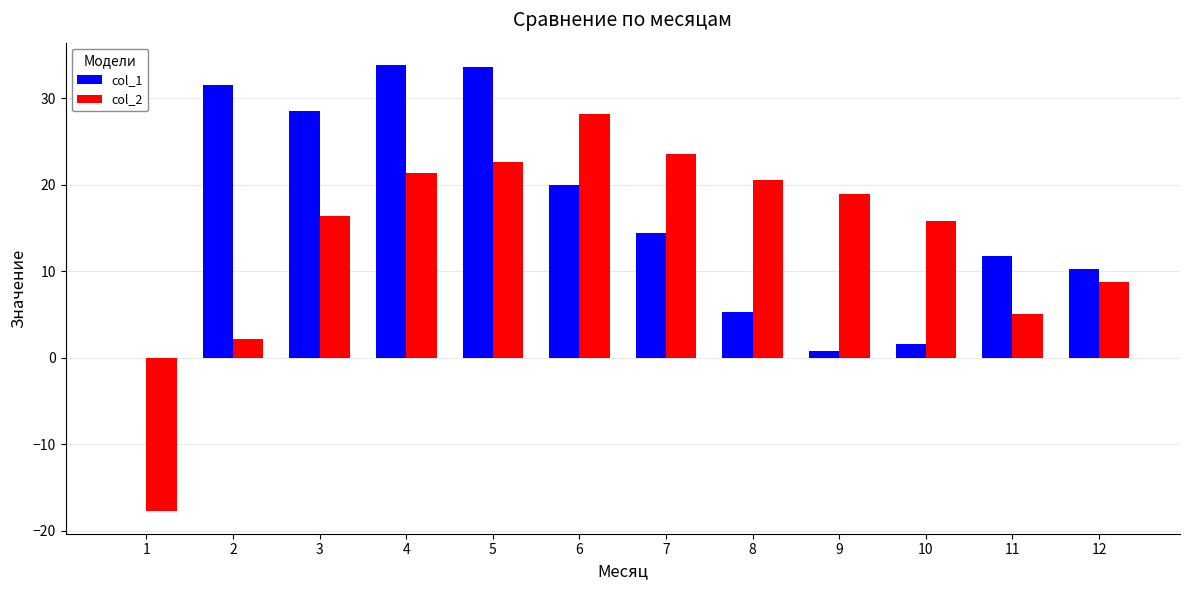

Which series has the largest range (max minus min)?

col_2